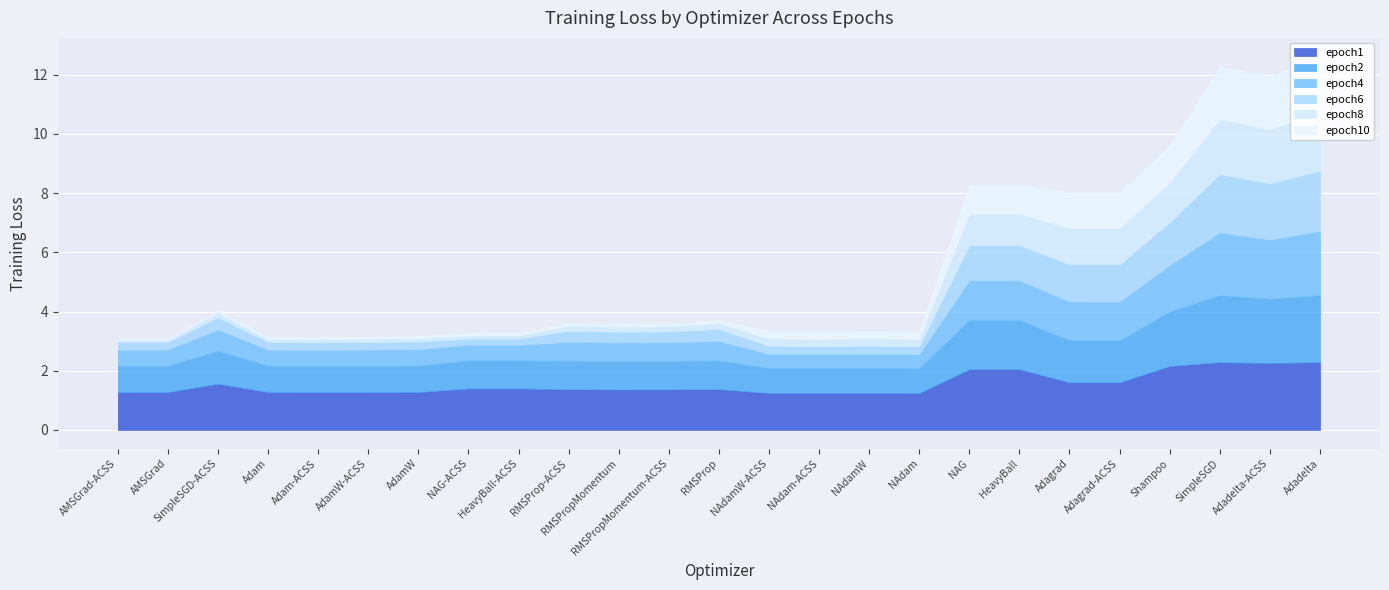

How many categories are shown in the chart?

25